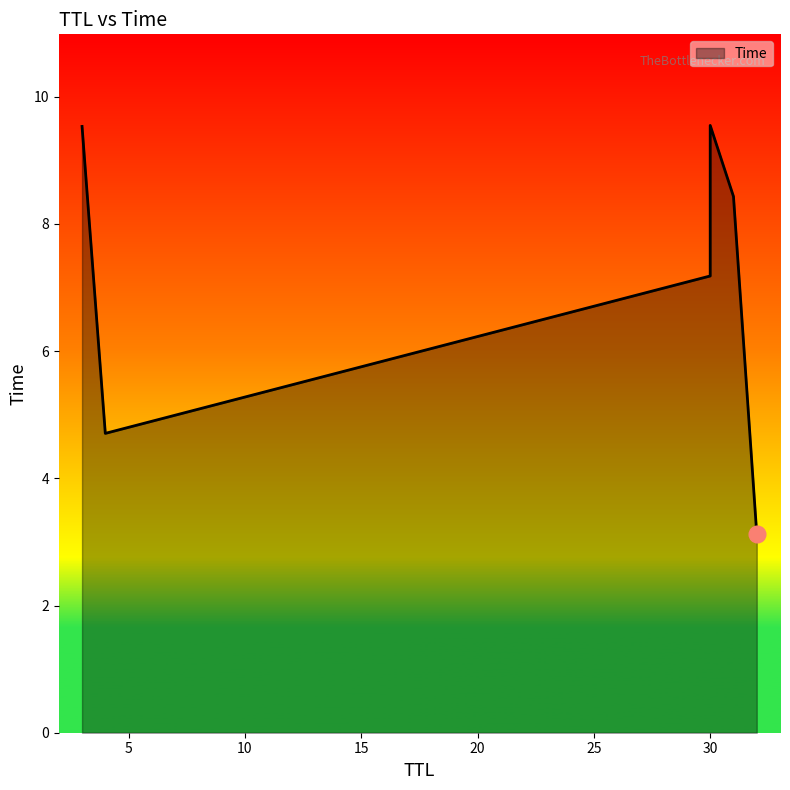

Rank the categories by value from highest to lowest.

30, 3, 31, 30, 4, 32